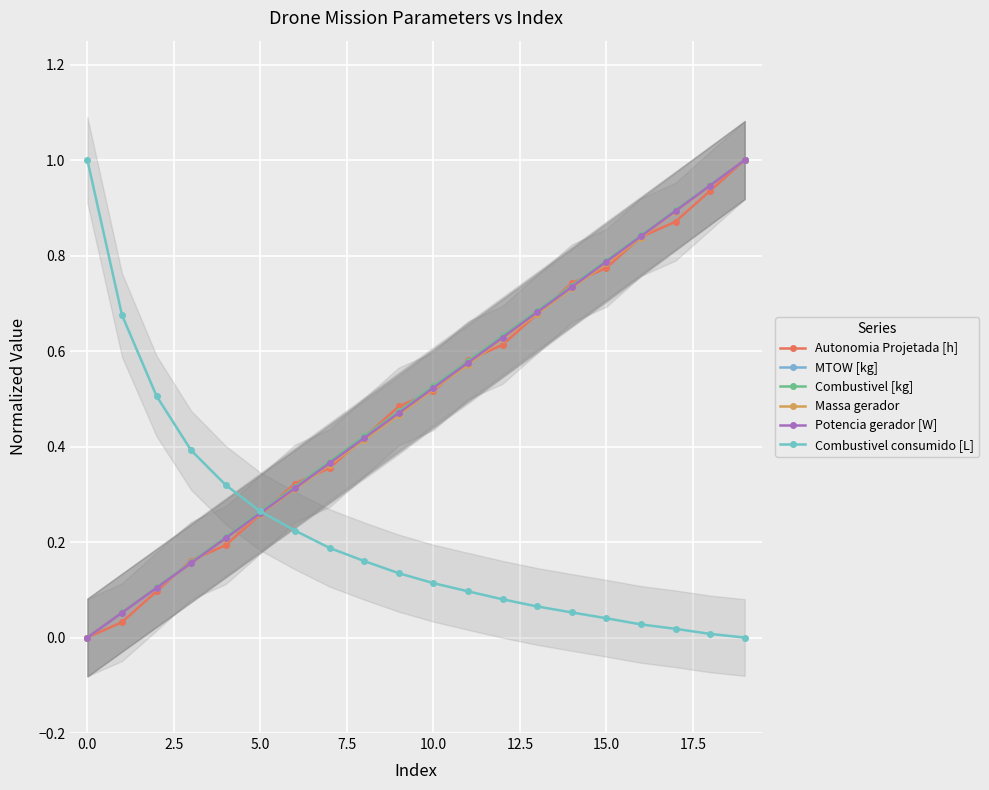

What is the sum of all Potencia gerador [W] values?

10.0